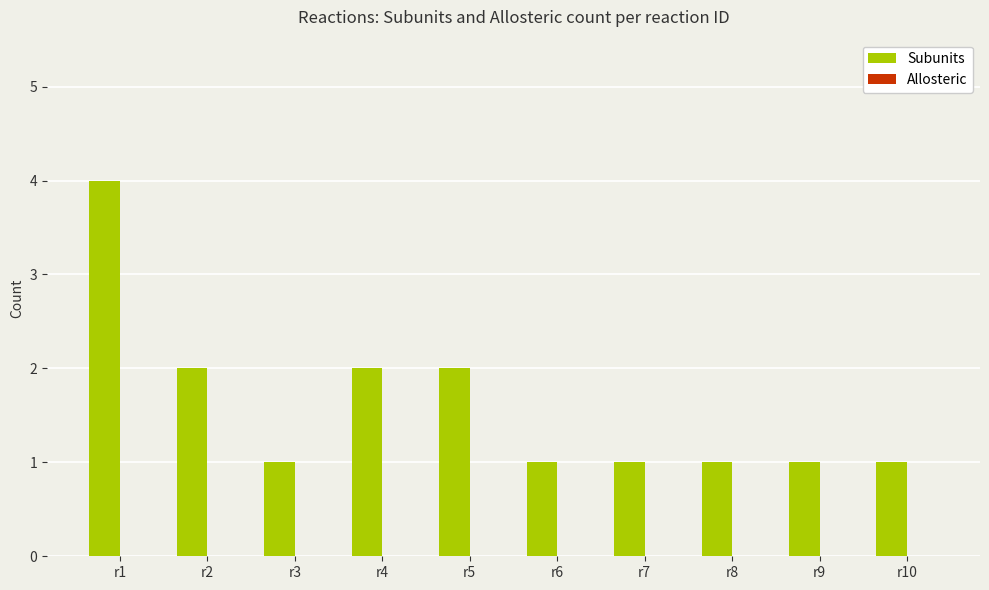

True or false: the data shows 3 at r2.

False